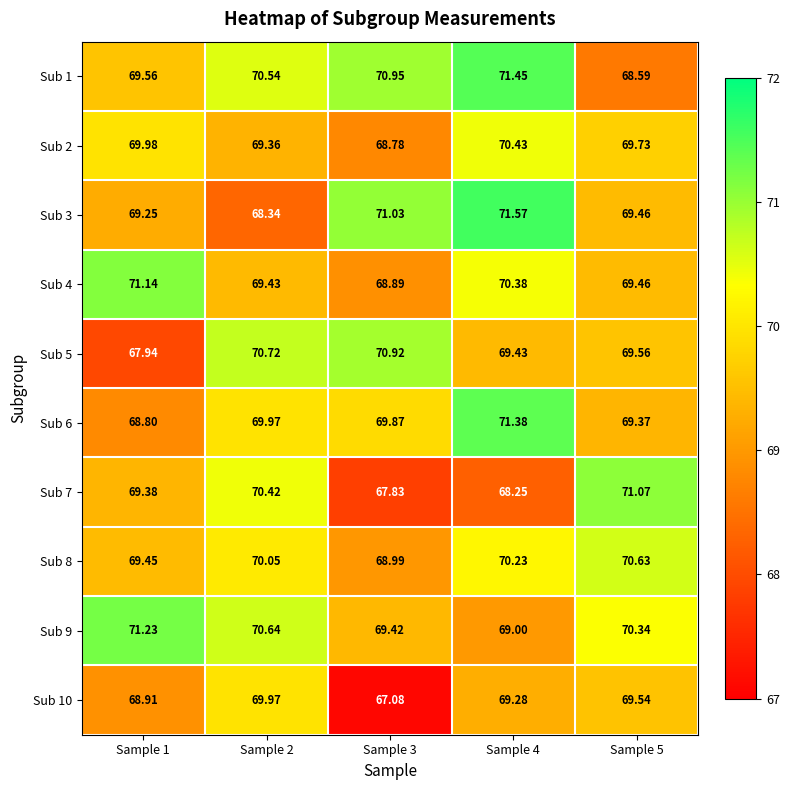

Is the value of Sub 1 at Sample 4 greater than the value of Sub 10 at Sample 2?

Yes